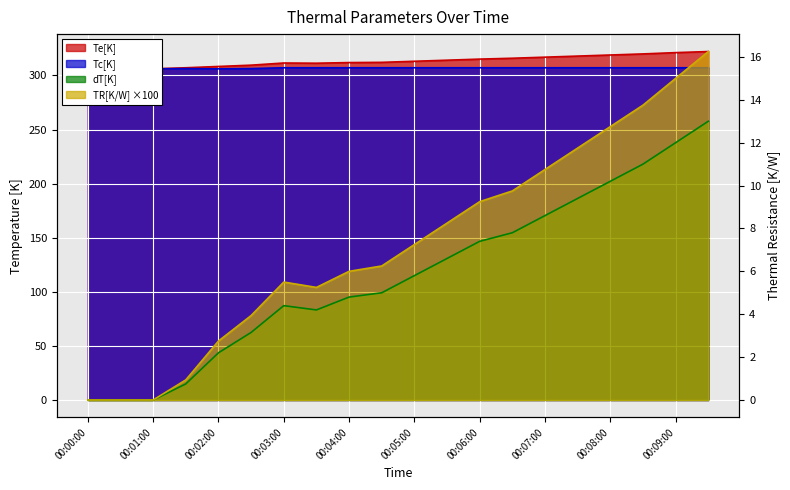

At which label does dT[K] reach its minimum?

00:00:00